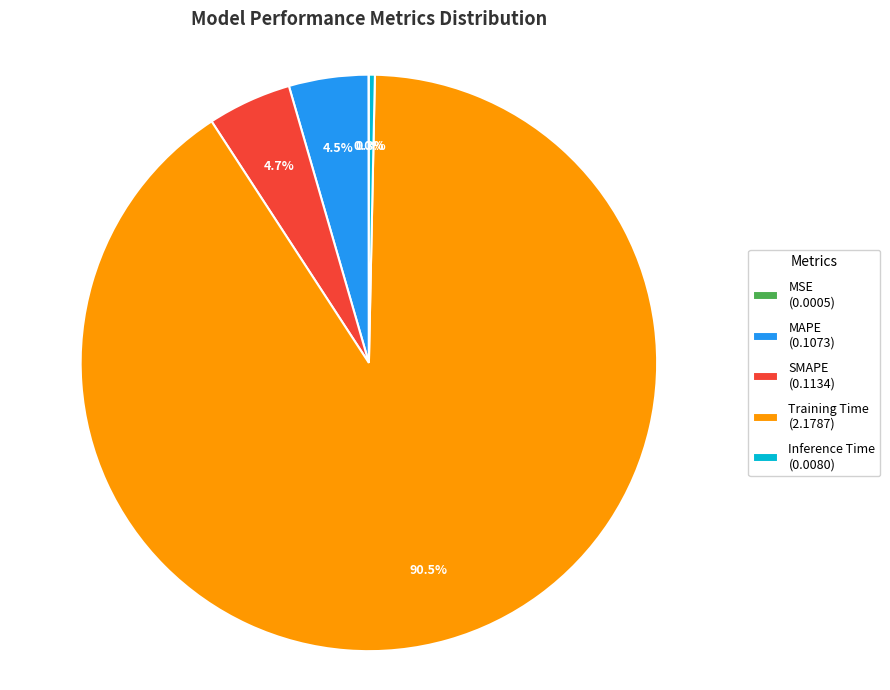

Combined, do SMAPE and MAPE account for over 50%?

No